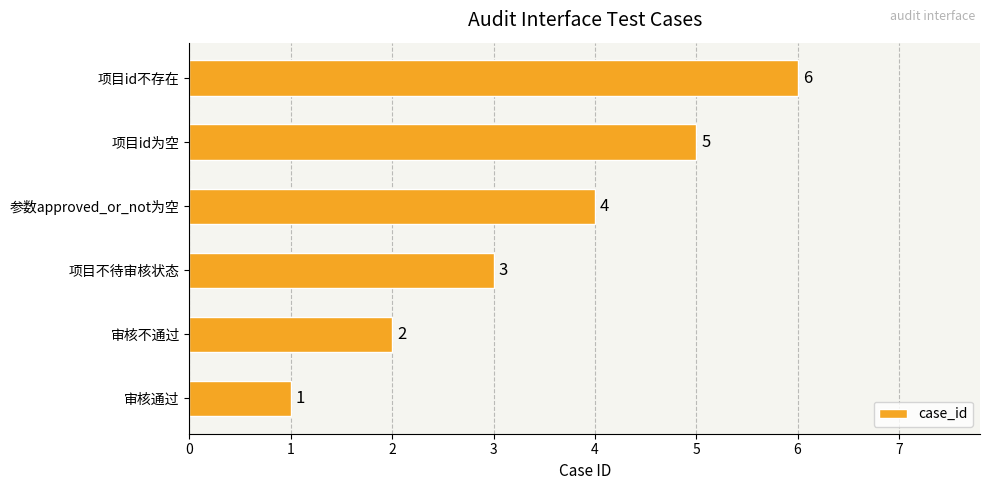

What is the sum of all values?

21